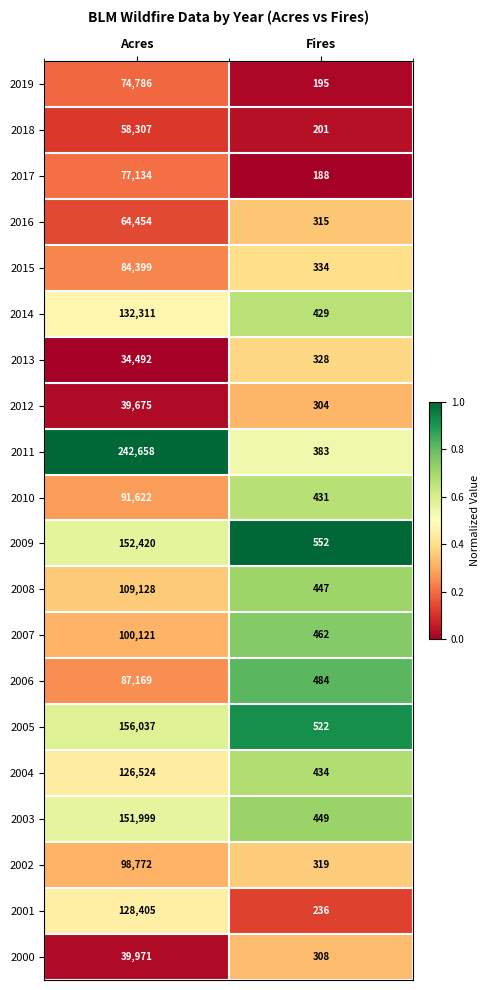

Which category has the lowest value in the 2013 series?

Fires